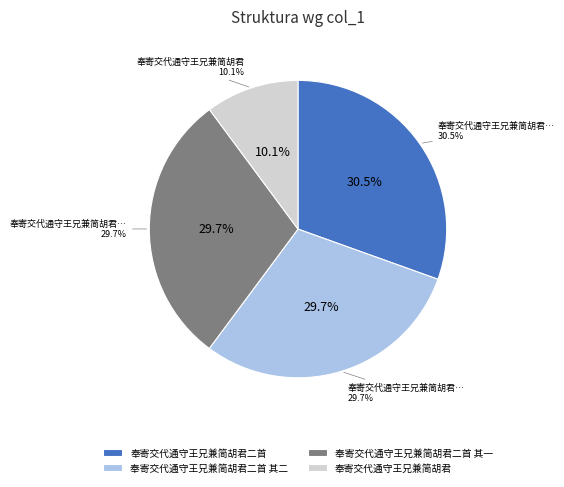

Count the number of slices in the pie.

4